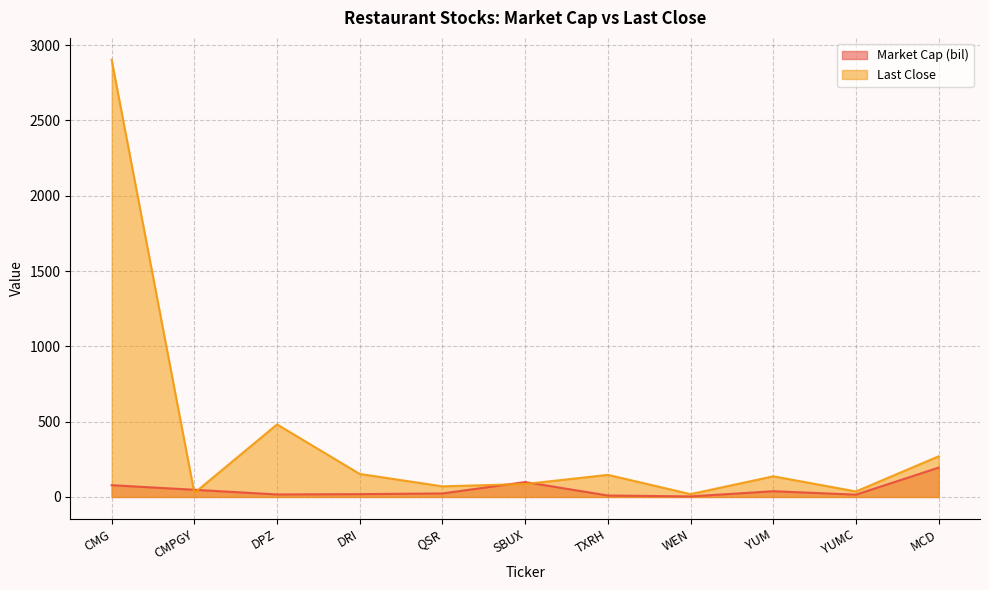

List the series in order of their overall mean, highest first.

Last Close, Market Cap (bil)